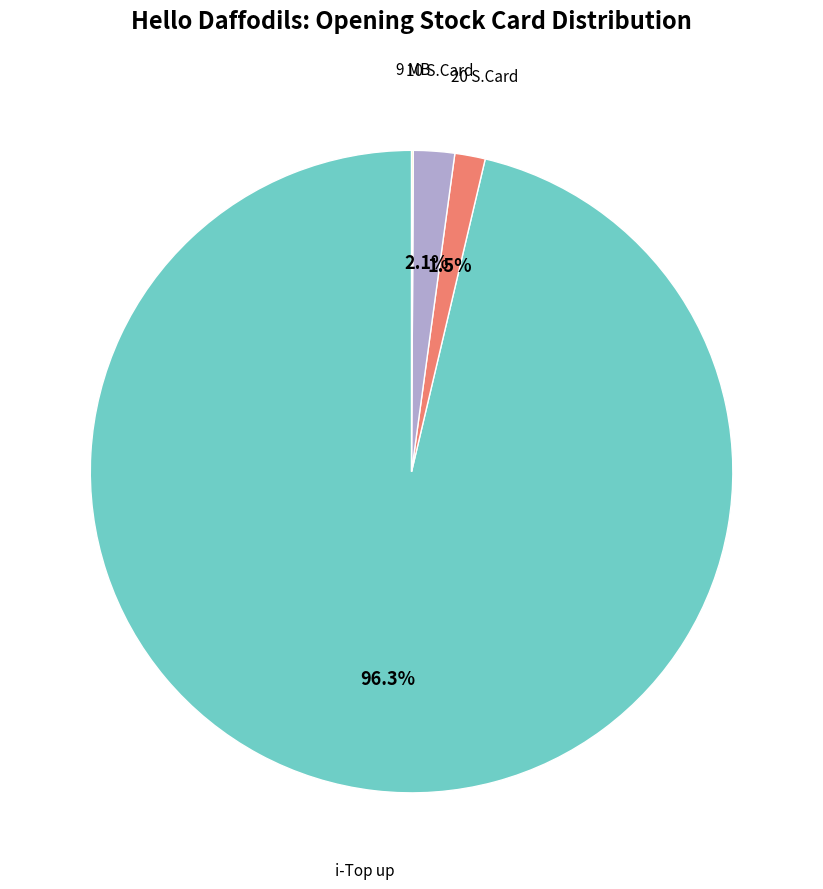

Which slice represents more than half of the pie?

i-Top up